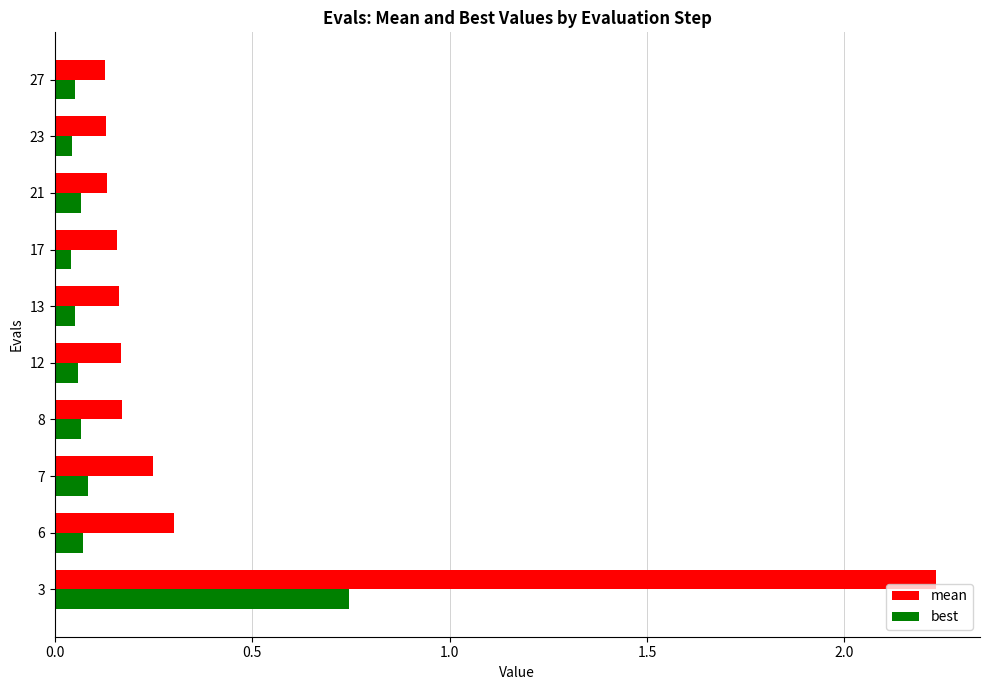

Rank the series by their average value, from lowest to highest.

best, mean